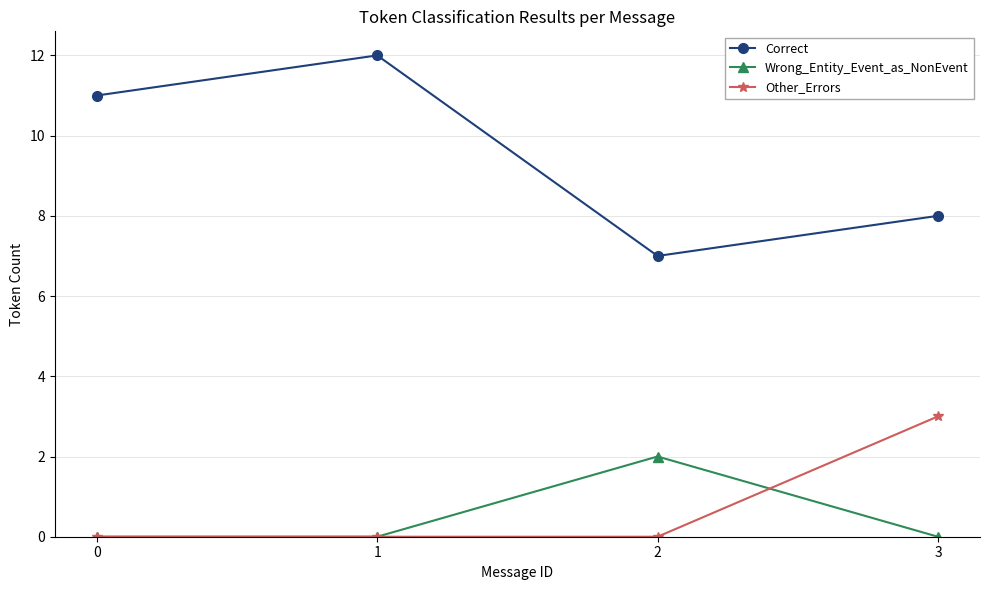

What is the sum of the Other_Errors values at 0 and 3?

3